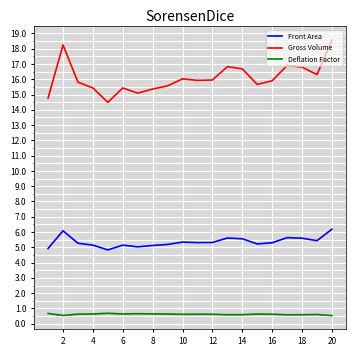

Rank the series by their average value, from highest to lowest.

Gross Volume, Front Area, Deflation Factor